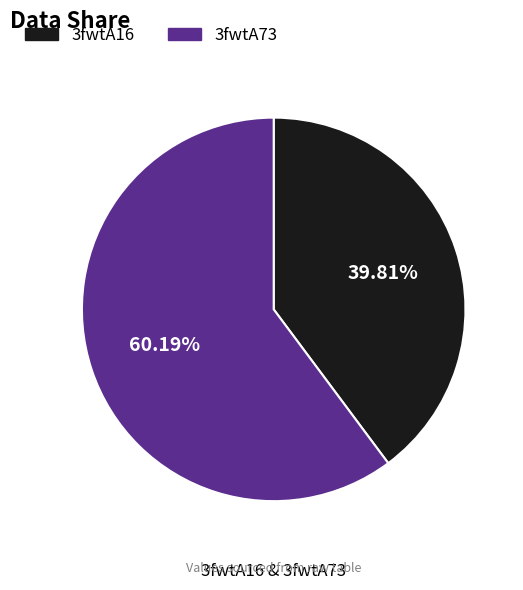

Approximately how many times larger is the value at 3fwtA73 compared to 3fwtA16?

1.5